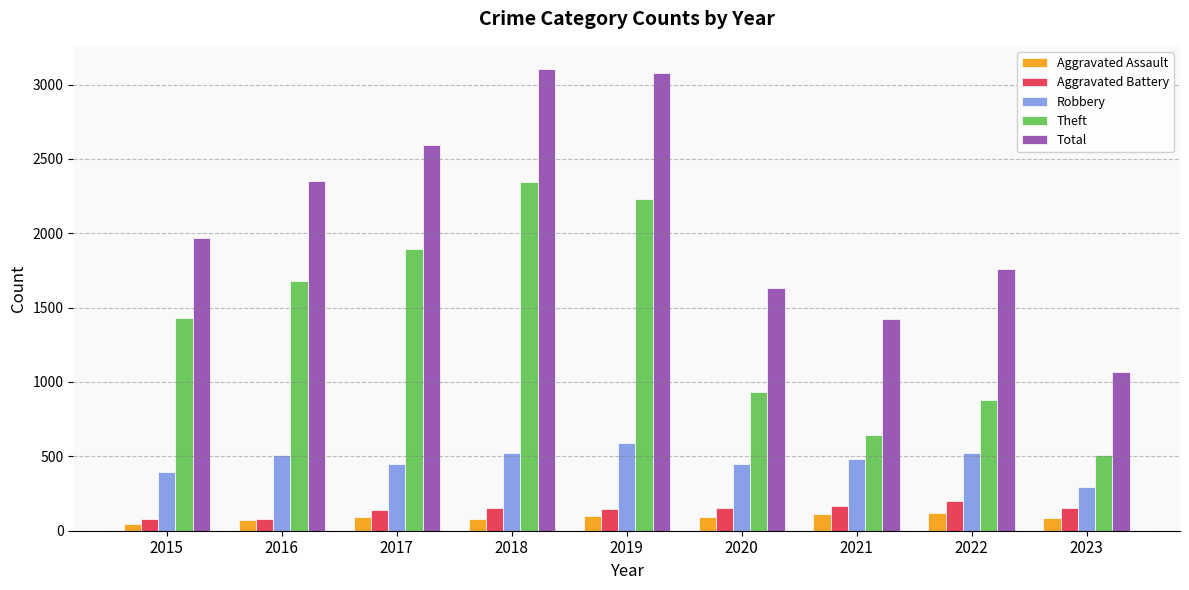

What is the lowest value of the Total series?

1066